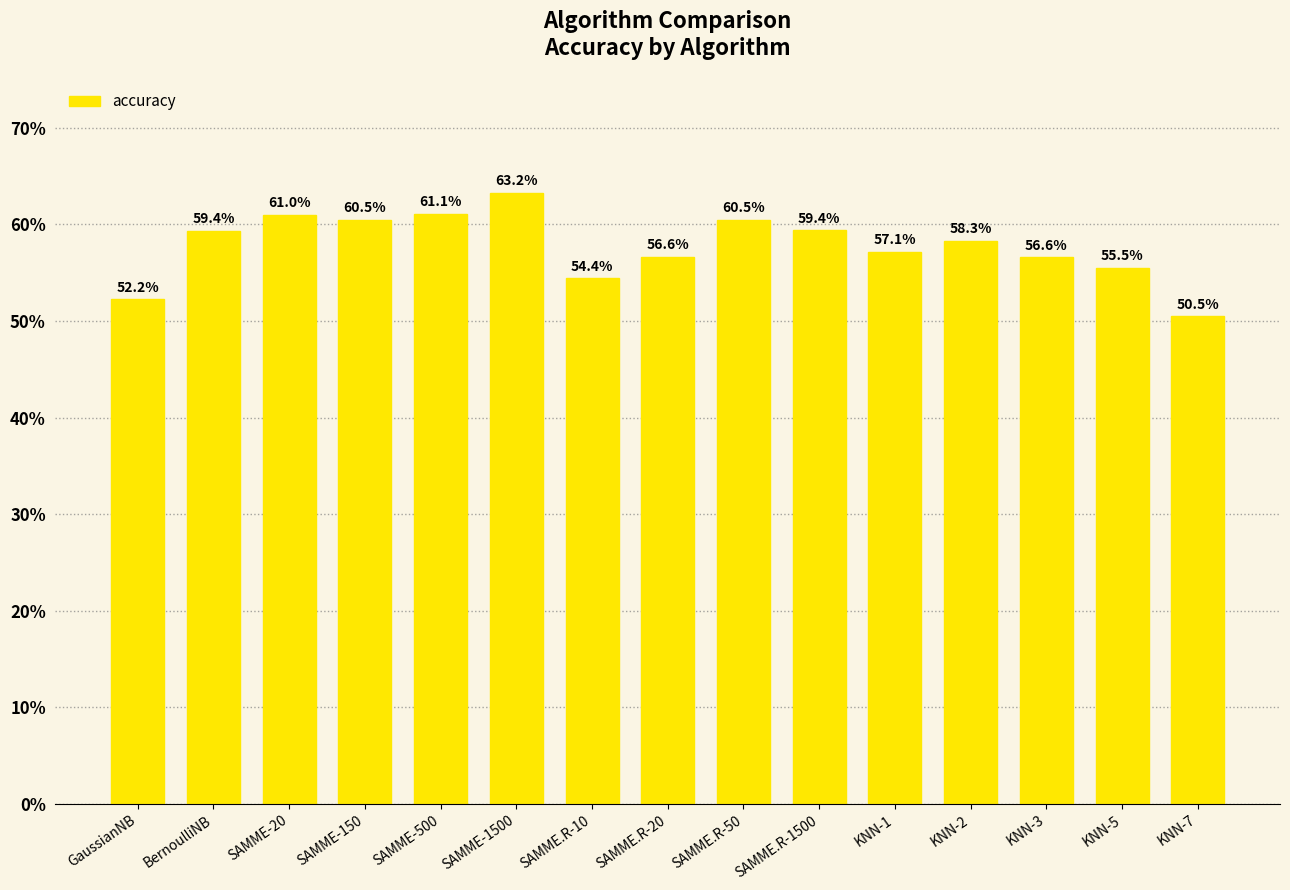

How many series are shown in this chart?

1